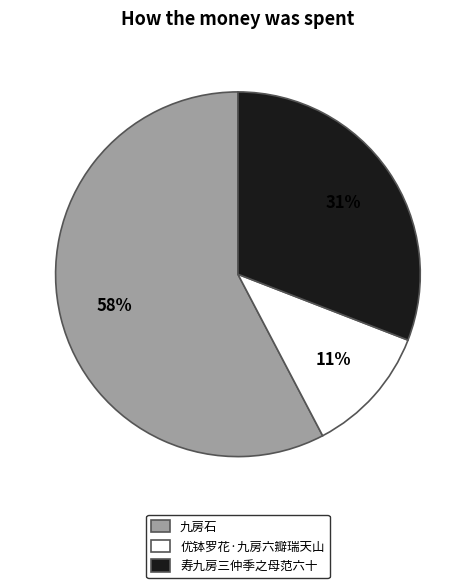

Which has a higher value, 优钵罗花·九房六瓣瑞天山 or 九房石?

九房石